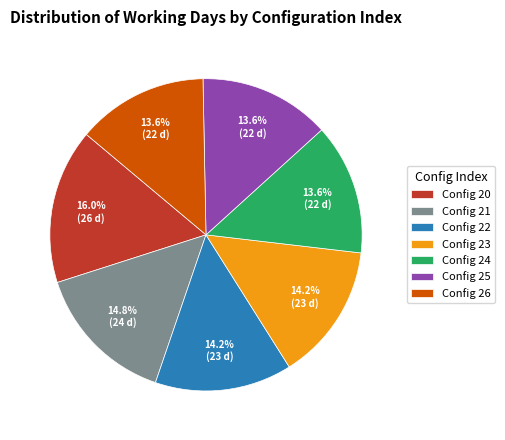

What percentage is NOT represented by Config 23?

85.8%